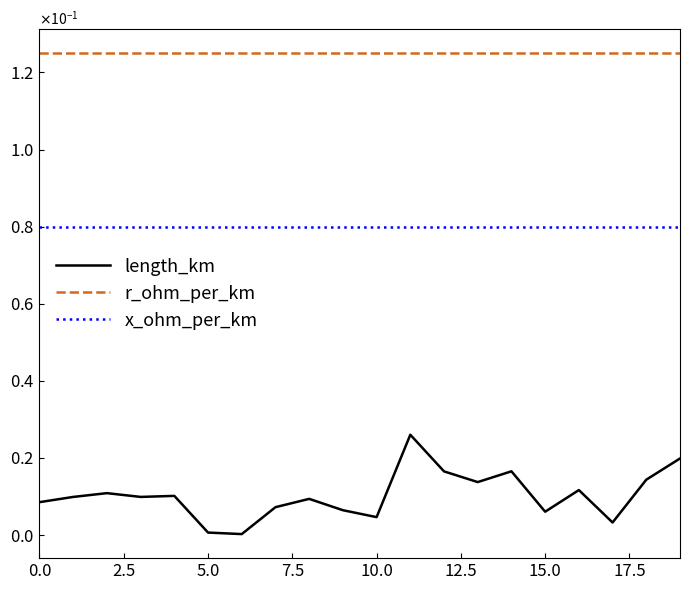

What is the label of the 20th point from the left?

19